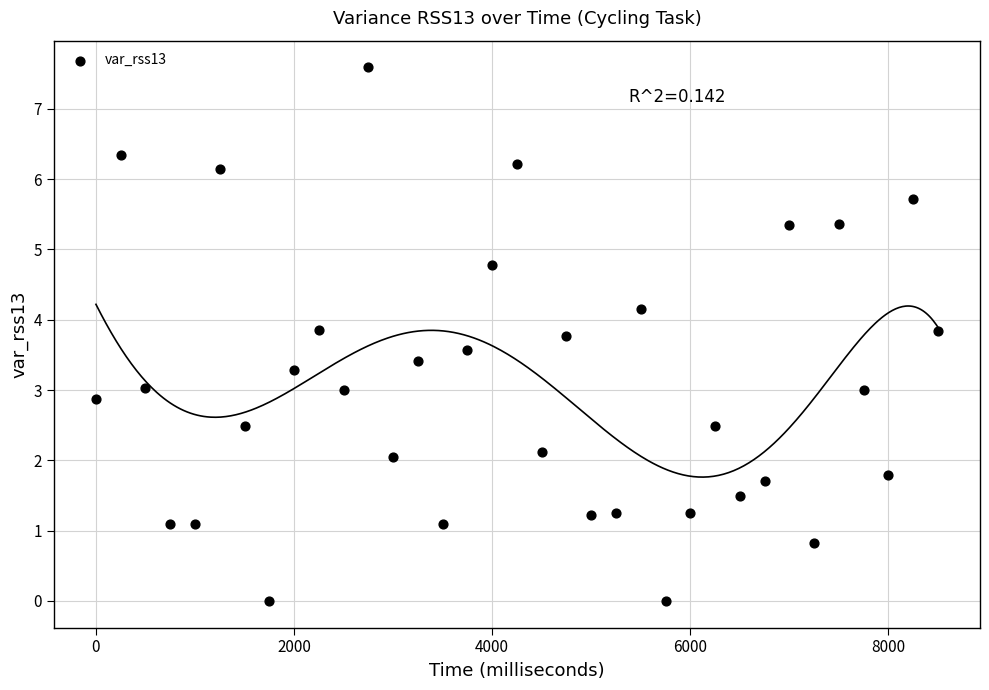

What is the range of Y values (max minus min)?

7.6